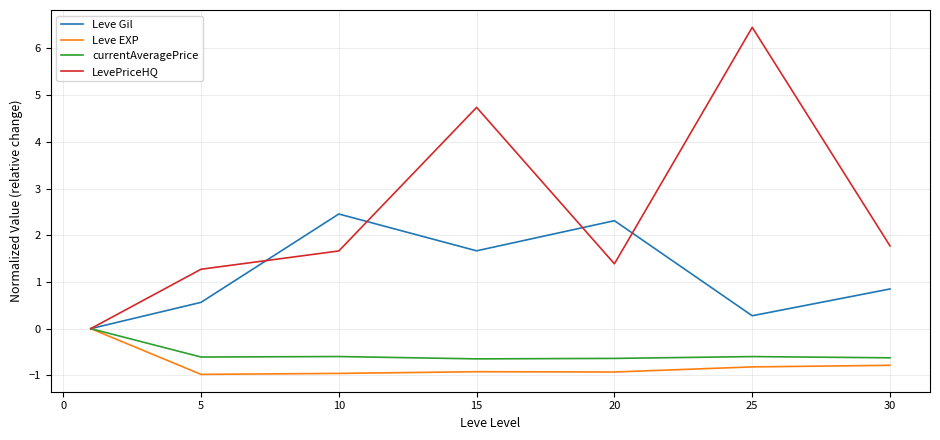

Which series has the widest spread of values?

LevePriceHQ